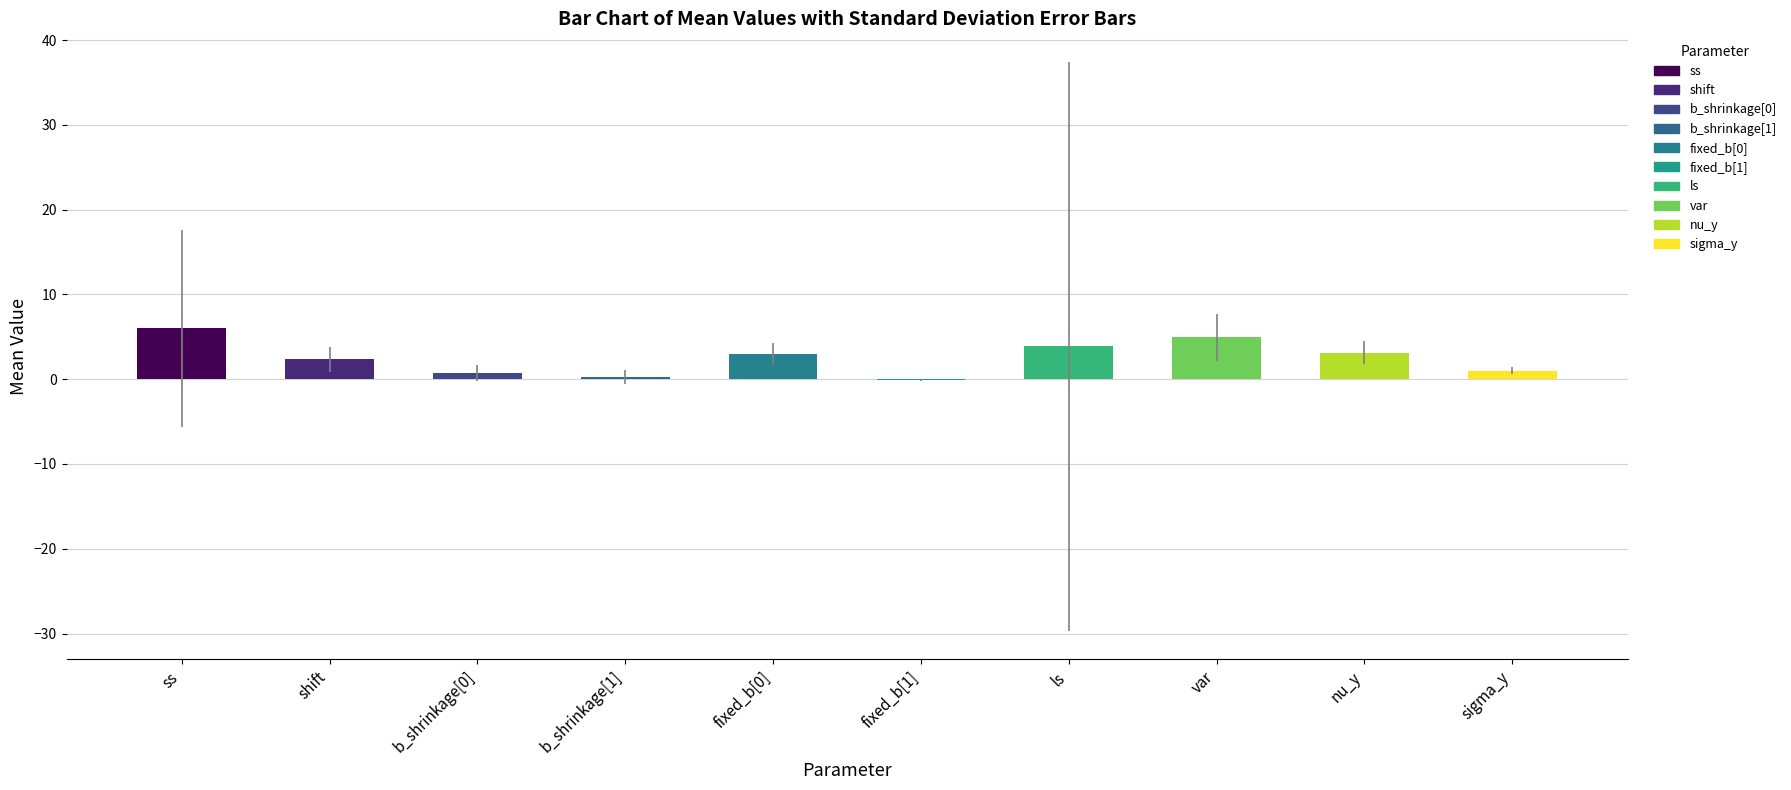

The chart shows a value of 3.9 at ls. True or false?

True